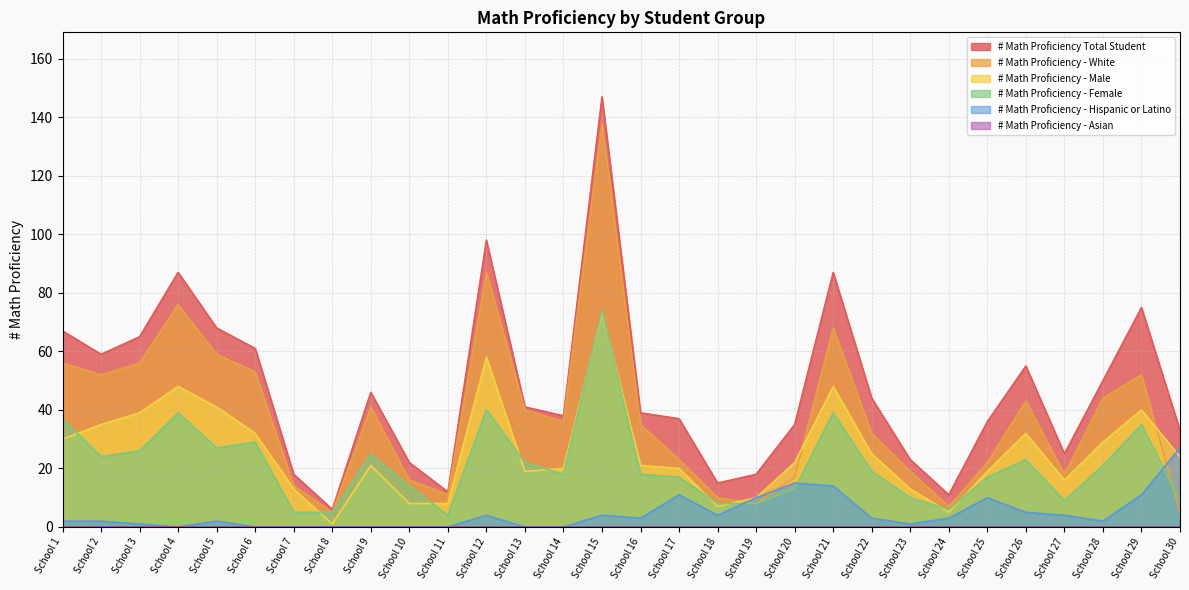

Which series changed the most between School 26 and School 29?

# Math Proficiency Total Student